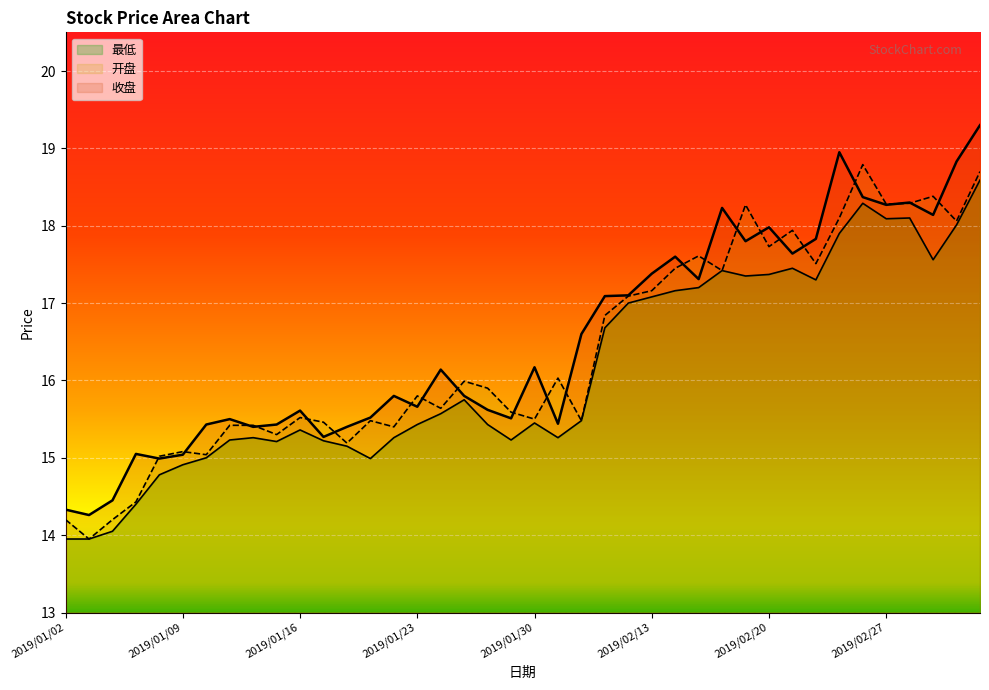

Reading left to right, list all the values displayed in this chart.

开盘: 2019/01/02=14.2	2019/01/03=13.9	2019/01/04=14.2	2019/01/07=14.4	2019/01/08=15.0	2019/01/09=15.1	2019/01/10=15.0	2019/01/11=15.4	2019/01/14=15.4	2019/01/15=15.3	2019/01/16=15.5	2019/01/17=15.5	2019/01/18=15.2	2019/01/21=15.5	2019/01/22=15.4	2019/01/23=15.8	2019/01/24=15.6	2019/01/25=16.0	2019/01/28=15.9	2019/01/29=15.6	2019/01/30=15.5	2019/01/31=16.0	2019/02/01=15.5	2019/02/11=16.8	2019/02/12=17.1	2019/02/13=17.2	2019/02/14=17.4	2019/02/15=17.6	2019/02/18=17.4	2019/02/19=18.3	2019/02/20=17.7	2019/02/21=17.9	2019/02/22=17.5	2019/02/25=18.1	2019/02/26=18.8	2019/02/27=18.3	2019/02/28=18.3	2019/03/01=18.4	2019/03/04=18.1	2019/03/05=18.7
最低: 2019/01/02=13.9	2019/01/03=13.9	2019/01/04=14.1	2019/01/07=14.4	2019/01/08=14.8	2019/01/09=14.9	2019/01/10=15.0	2019/01/11=15.2	2019/01/14=15.3	2019/01/15=15.2	2019/01/16=15.4	2019/01/17=15.2	2019/01/18=15.2	2019/01/21=15.0	2019/01/22=15.3	2019/01/23=15.4	2019/01/24=15.6	2019/01/25=15.8	2019/01/28=15.4	2019/01/29=15.2	2019/01/30=15.4	2019/01/31=15.3	2019/02/01=15.5	2019/02/11=16.7	2019/02/12=17.0	2019/02/13=17.1	2019/02/14=17.2	2019/02/15=17.2	2019/02/18=17.4	2019/02/19=17.4	2019/02/20=17.4	2019/02/21=17.4	2019/02/22=17.3	2019/02/25=17.9	2019/02/26=18.3	2019/02/27=18.1	2019/02/28=18.1	2019/03/01=17.6	2019/03/04=18.0	2019/03/05=18.6
收盘: 2019/01/02=14.3	2019/01/03=14.3	2019/01/04=14.4	2019/01/07=15.1	2019/01/08=15.0	2019/01/09=15.0	2019/01/10=15.4	2019/01/11=15.5	2019/01/14=15.4	2019/01/15=15.4	2019/01/16=15.6	2019/01/17=15.3	2019/01/18=15.4	2019/01/21=15.5	2019/01/22=15.8	2019/01/23=15.7	2019/01/24=16.1	2019/01/25=15.8	2019/01/28=15.6	2019/01/29=15.5	2019/01/30=16.2	2019/01/31=15.4	2019/02/01=16.6	2019/02/11=17.1	2019/02/12=17.1	2019/02/13=17.4	2019/02/14=17.6	2019/02/15=17.3	2019/02/18=18.2	2019/02/19=17.8	2019/02/20=18.0	2019/02/21=17.6	2019/02/22=17.8	2019/02/25=18.9	2019/02/26=18.4	2019/02/27=18.3	2019/02/28=18.3	2019/03/01=18.1	2019/03/04=18.8	2019/03/05=19.3